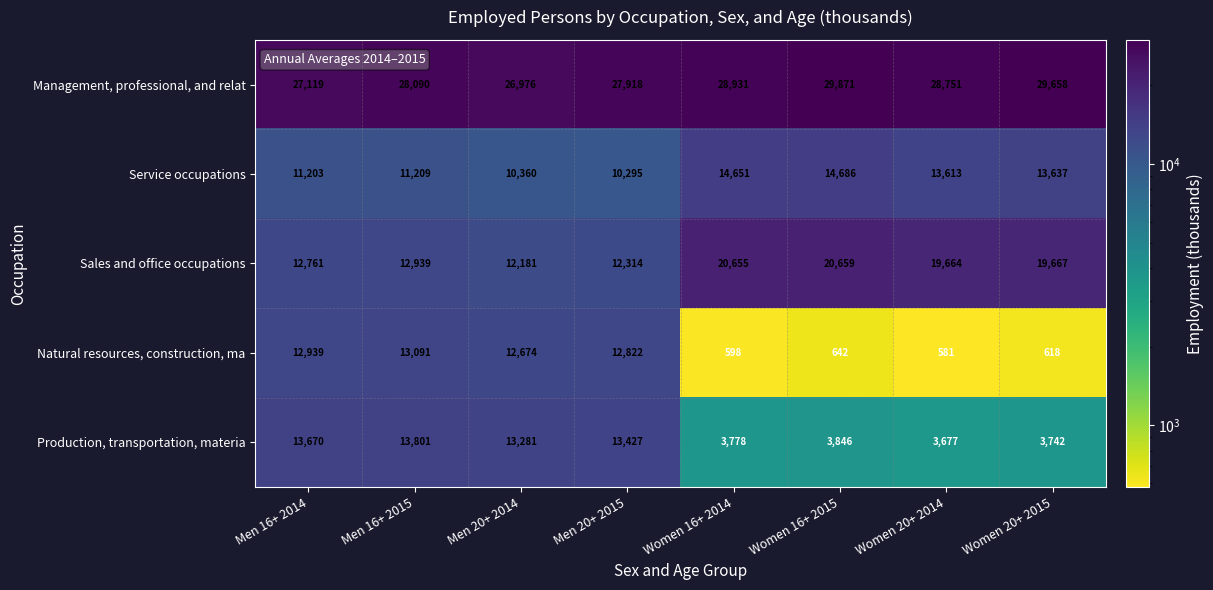

What is the lowest value of the Production, transportation, materia series?

3677